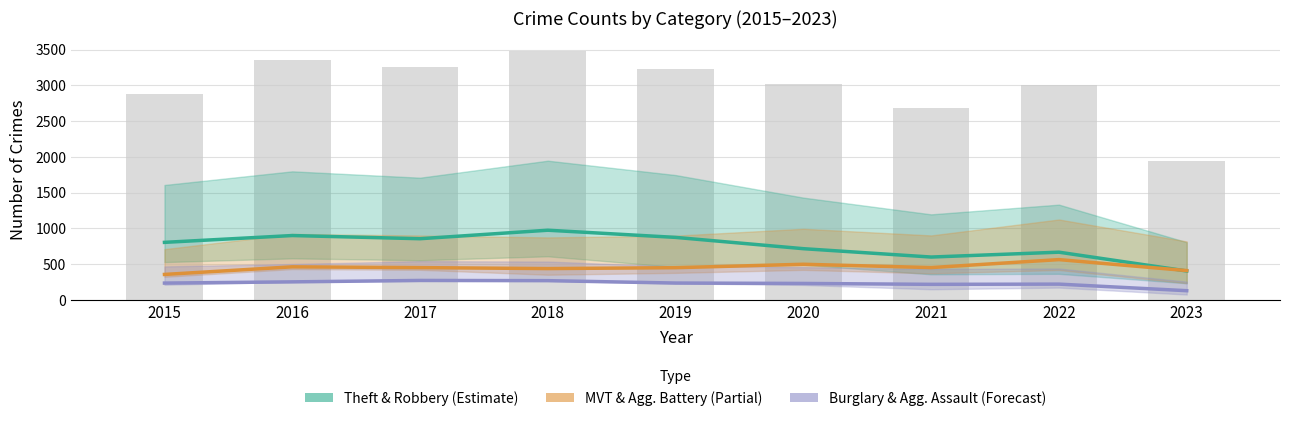

True or false: MVT & Agg. Battery (Partial) has a value of 450.0 at 2021.

True